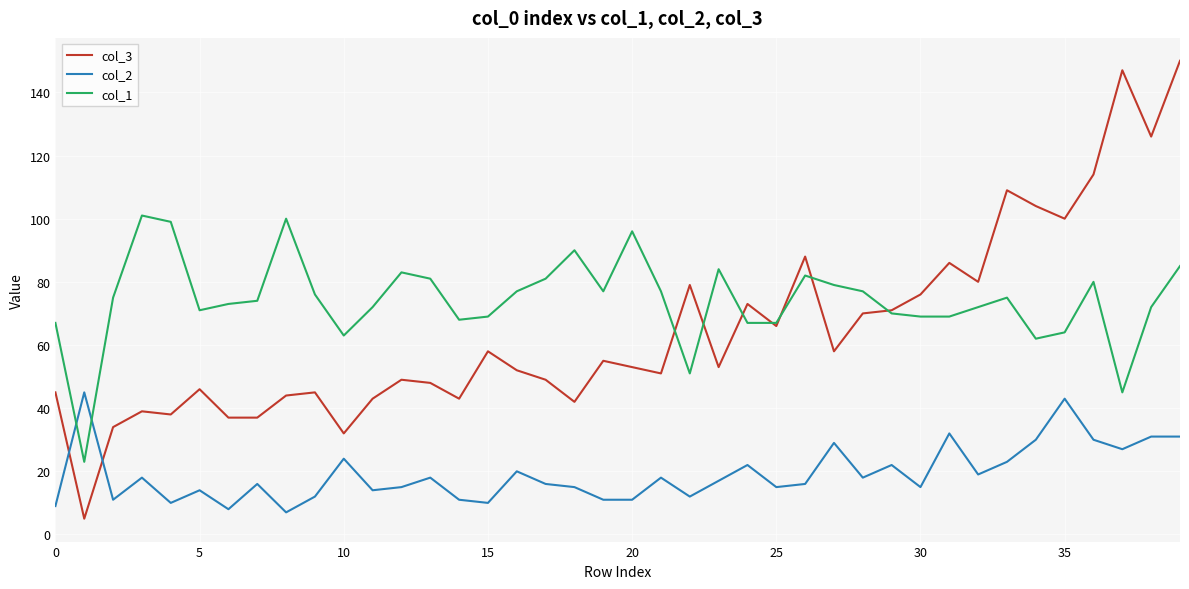

What is the greatest value displayed?

150